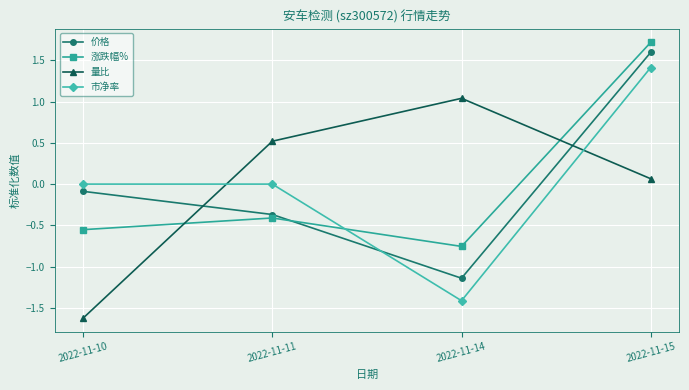

At which category does 量比 reach its first local peak?

2022-11-14